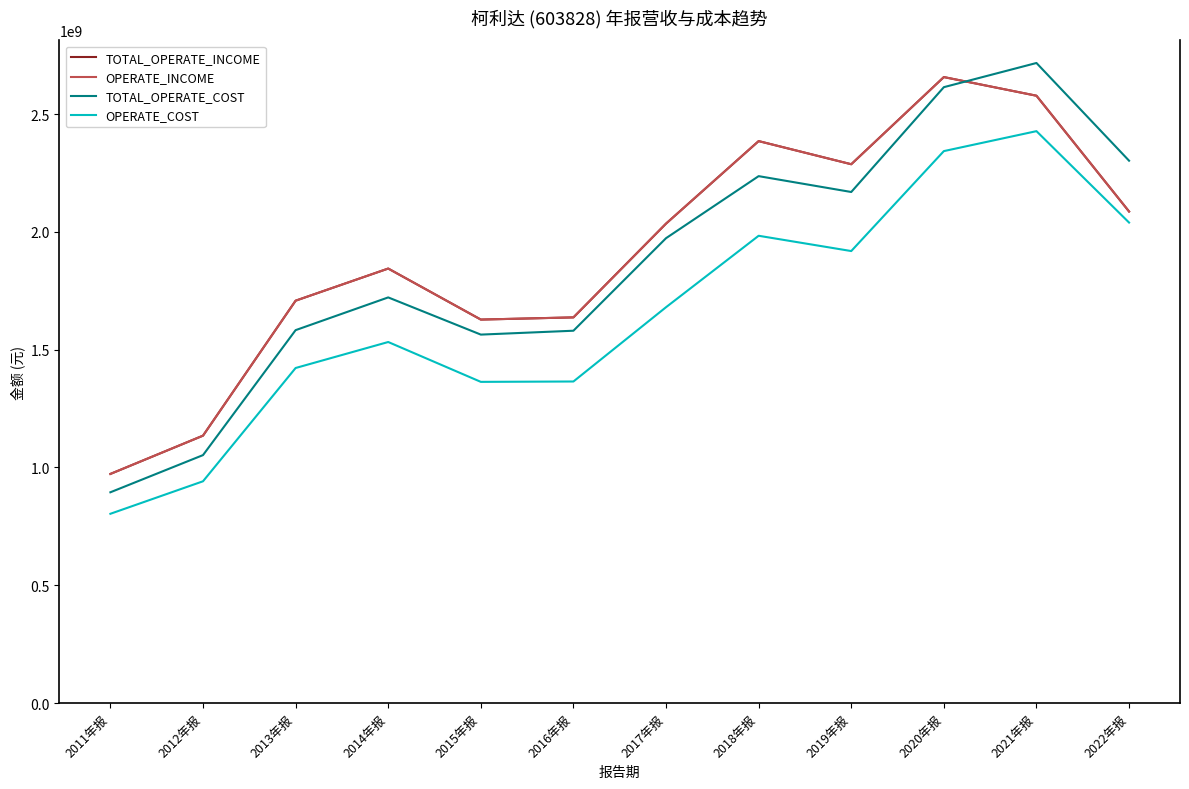

Reading left to right, list all the values displayed in this chart.

TOTAL_OPERATE_INCOME: 972512233.1	1135001492.1	1707883793.3	1844304354.6	1627715909.6	1636976947.0	2035009614.9	2385252631.2	2287030202.2	2657002804.2	2577857460.6	2086399306.9
OPERATE_INCOME: 972512233.1	1135001492.1	1707883793.3	1844304354.6	1627715909.6	1636976947.0	2035009614.9	2385252631.2	2287030202.2	2657002804.2	2577857460.6	2086399306.9
TOTAL_OPERATE_COST: 894645050.1	1052402928.1	1582853463.4	1721786919.4	1563927356.0	1580378735.3	1973170066.8	2236518200.7	2169216351.0	2614172011.7	2716806502.1	2302007580.8
OPERATE_COST: 803372795.5	941316815.7	1422160176.0	1532466134.8	1363316402.2	1364871921.0	1680207935.3	1983419132.9	1918533808.9	2342782750.6	2427480661.9	2039465572.0